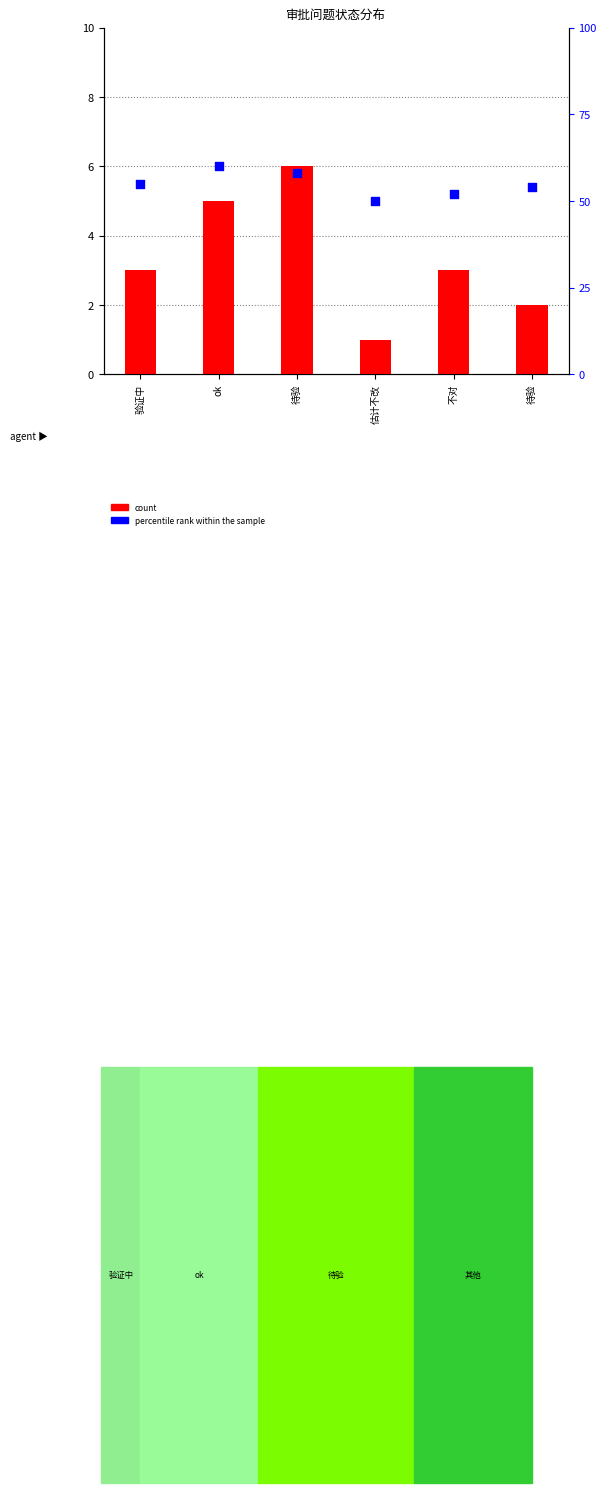

Which has a higher value, 待验 or ok?

ok